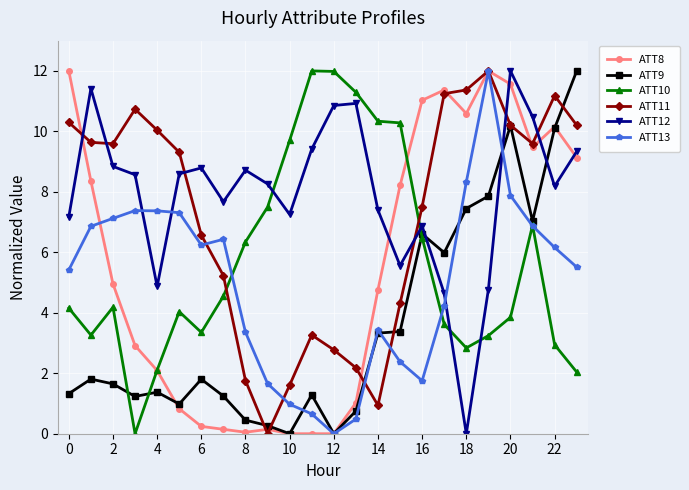

What is the difference between the maximum and minimum values in the ATT8 series?

12.0